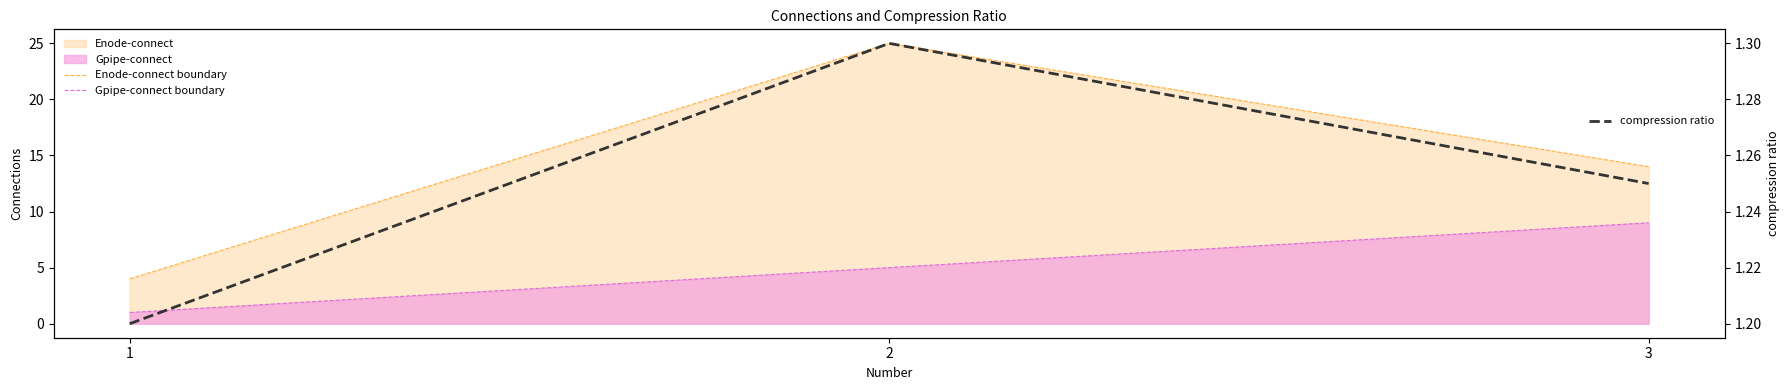

What is the lowest value of the compression ratio series?

1.2